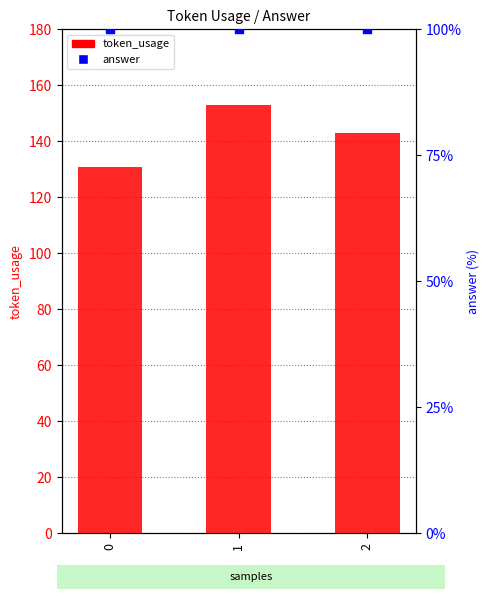

Which series contains the highest Y value?

token_usage